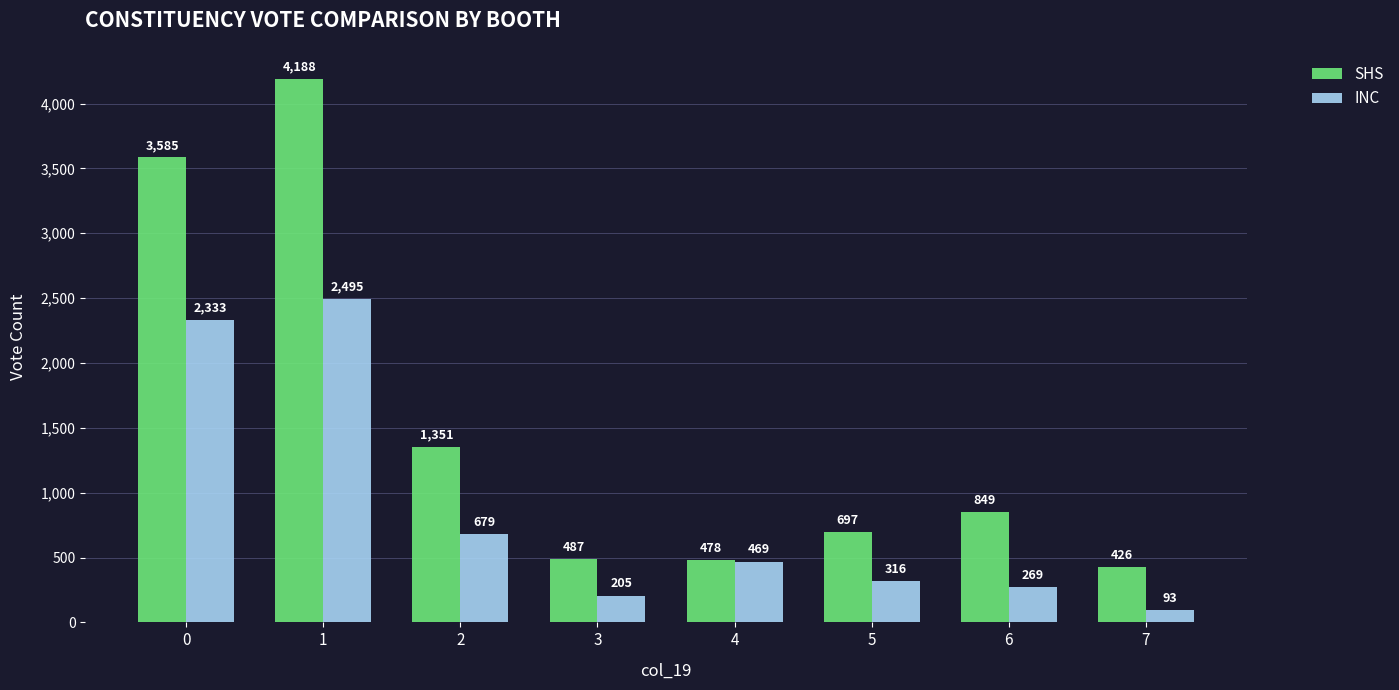

How many data points does each series have?

8